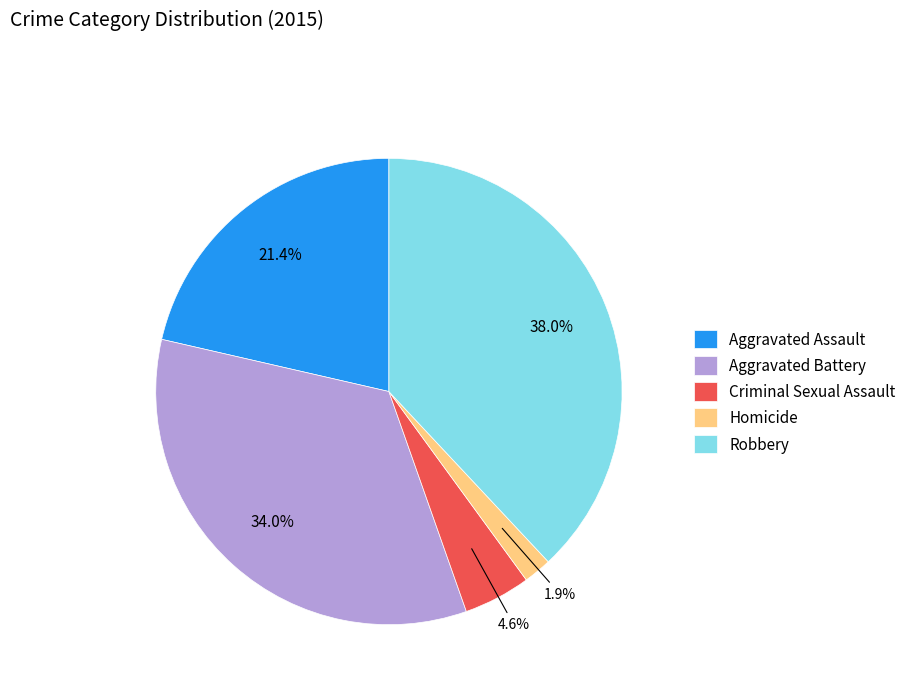

To the nearest percent, what is the difference between the largest and smallest slice percentages?

36%